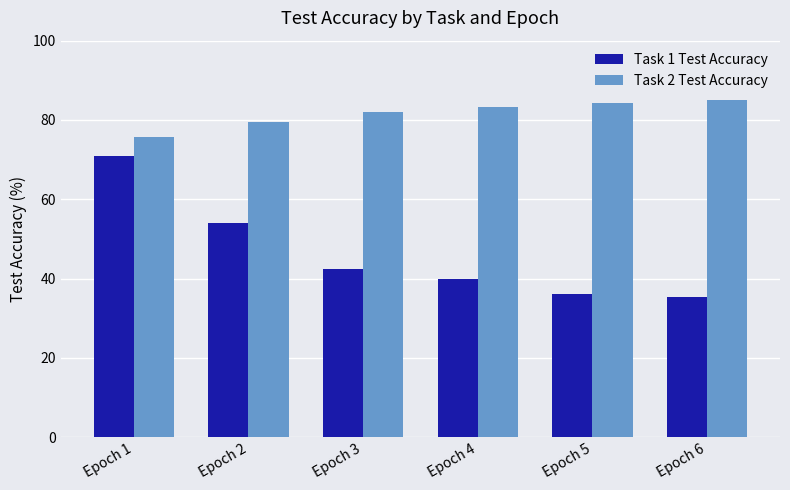

Is the value of Task 2 Test Accuracy at Epoch 4 greater than the value of Task 1 Test Accuracy at Epoch 6?

Yes